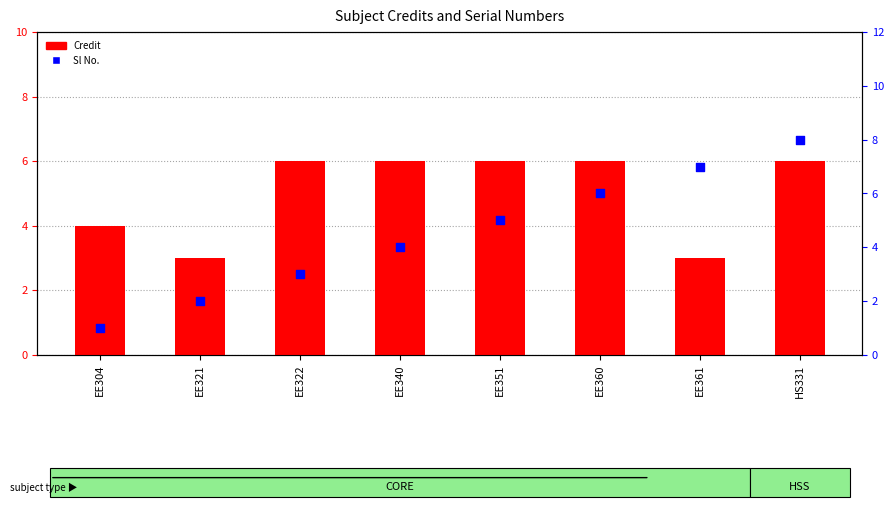

What is the total value across all series at EE361?

10